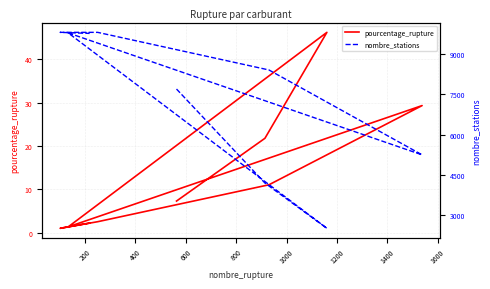

What is the minimum value shown in the chart?

1.0